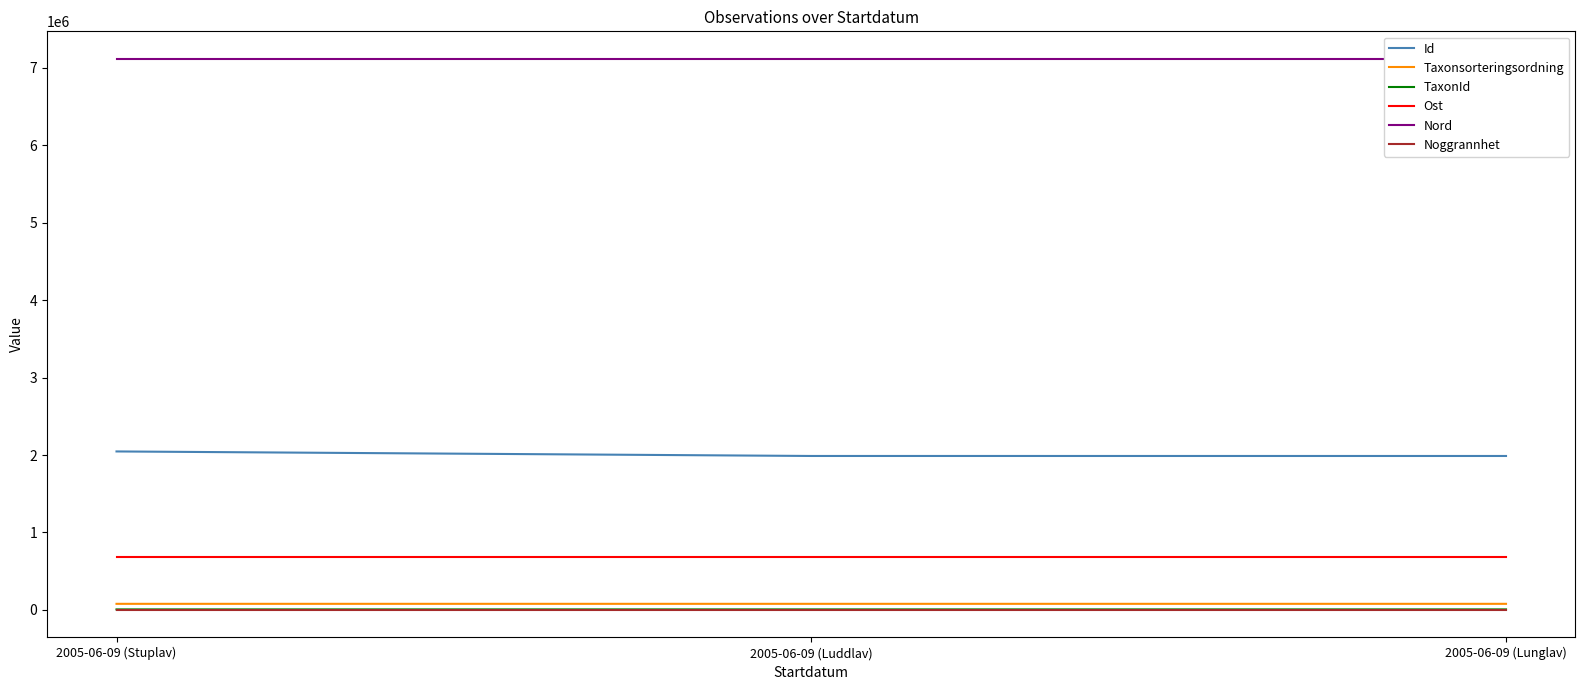

List the series in order of their peak value, lowest first.

Noggrannhet, TaxonId, Taxonsorteringsordning, Ost, Id, Nord